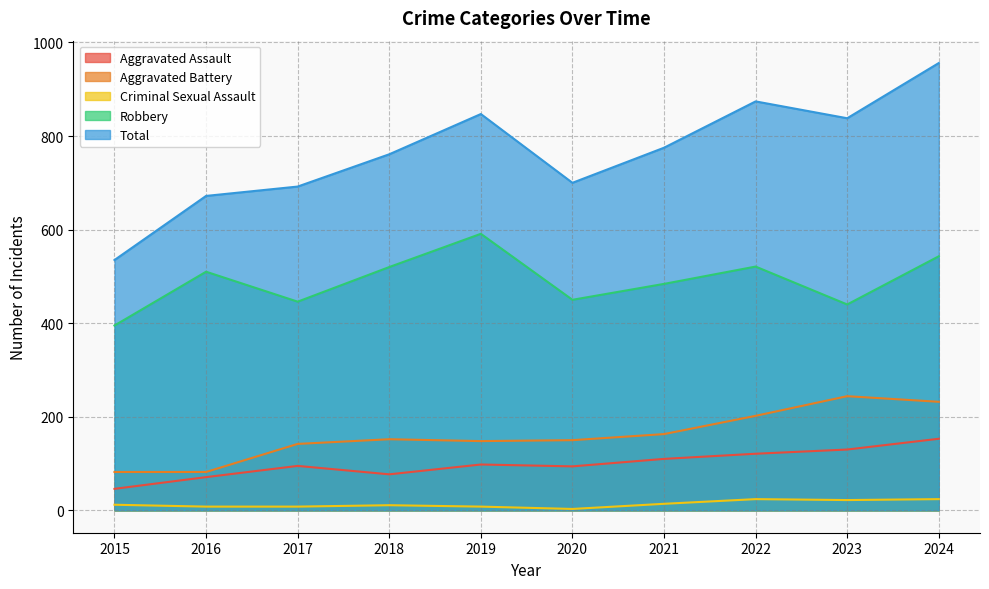

At how many categories does at least one series exceed 767?

5